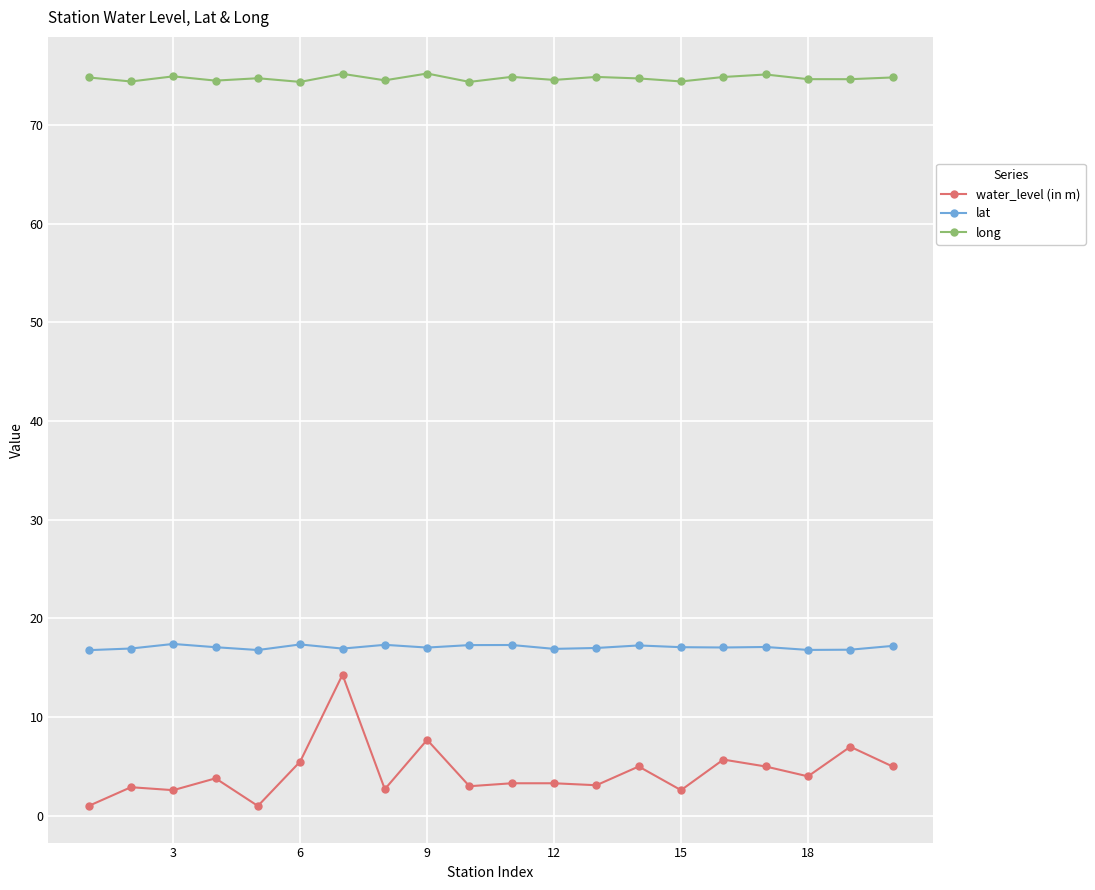

List the series in order of their overall mean, lowest first.

water_level (in m), lat, long